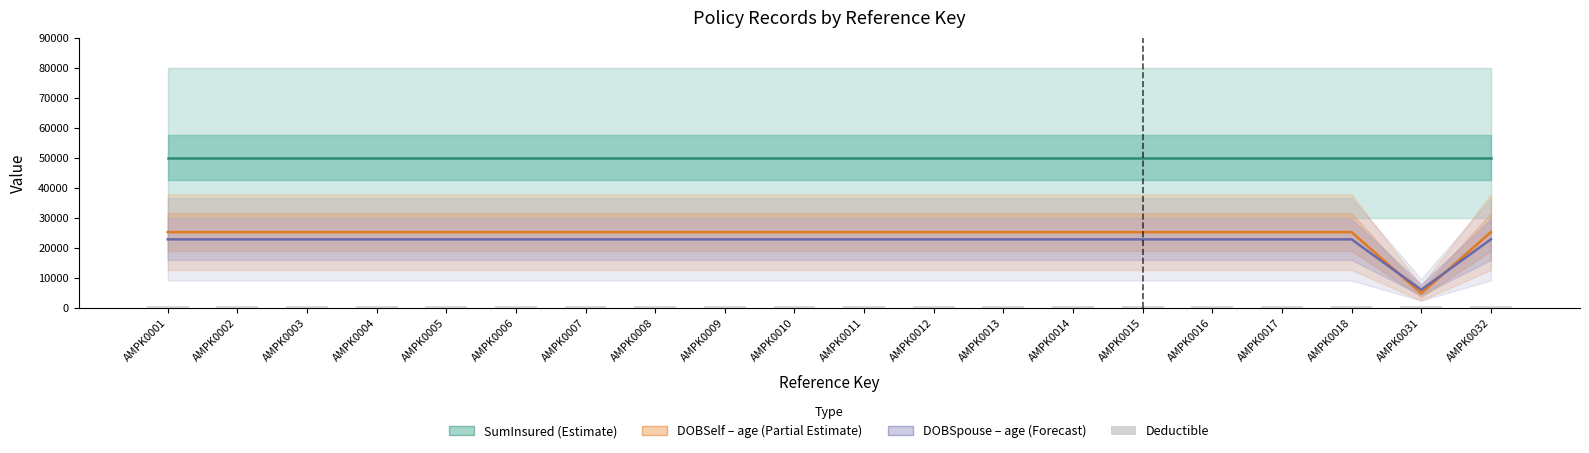

Rank the categories by DOBSpouse (age ×1200) value from highest to lowest.

AMPK0001, AMPK0002, AMPK0003, AMPK0004, AMPK0005, AMPK0006, AMPK0007, AMPK0008, AMPK0009, AMPK0010, AMPK0011, AMPK0012, AMPK0013, AMPK0014, AMPK0015, AMPK0016, AMPK0017, AMPK0018, AMPK0032, AMPK0031